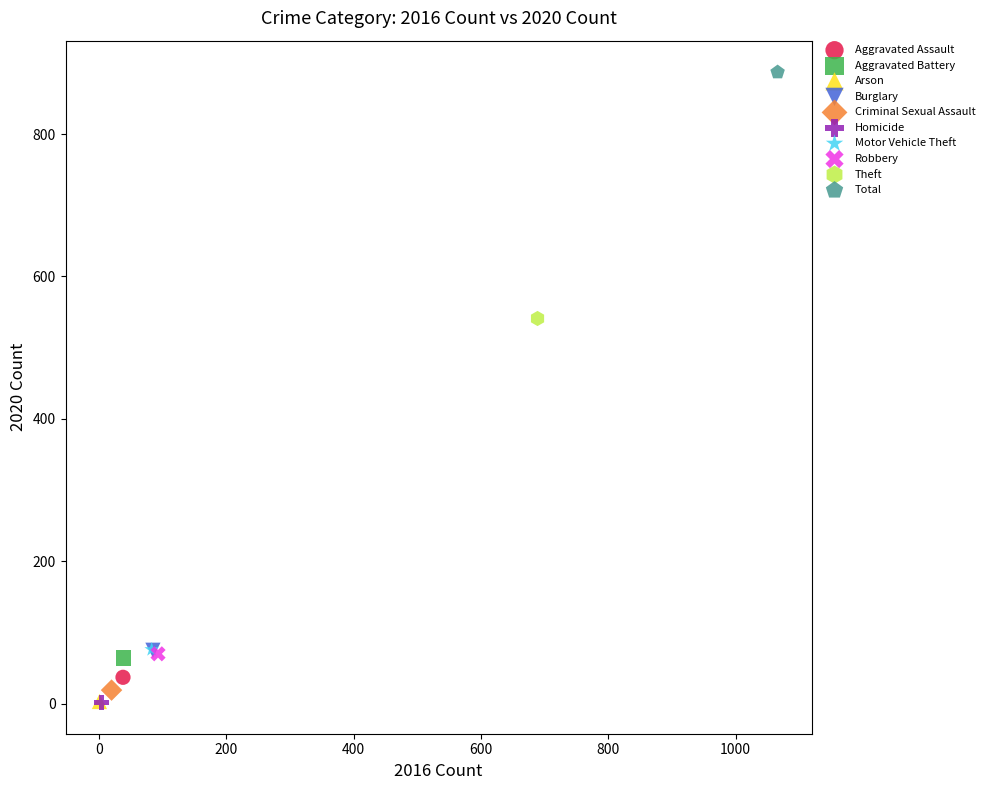

What are all the series names shown in the legend?

Aggravated Assault, Aggravated Battery, Arson, Burglary, Criminal Sexual Assault, Homicide, Motor Vehicle Theft, Robbery, Theft, Total